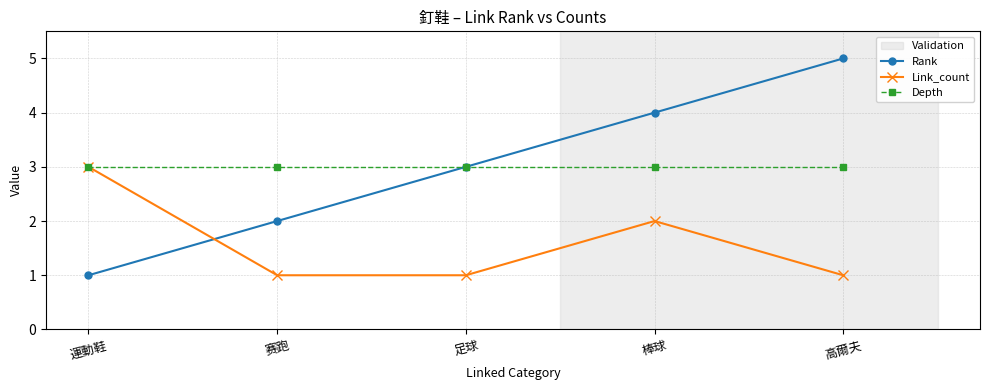

Is the value of Link_count at 運動鞋 greater than the value of Rank at 高爾夫?

No